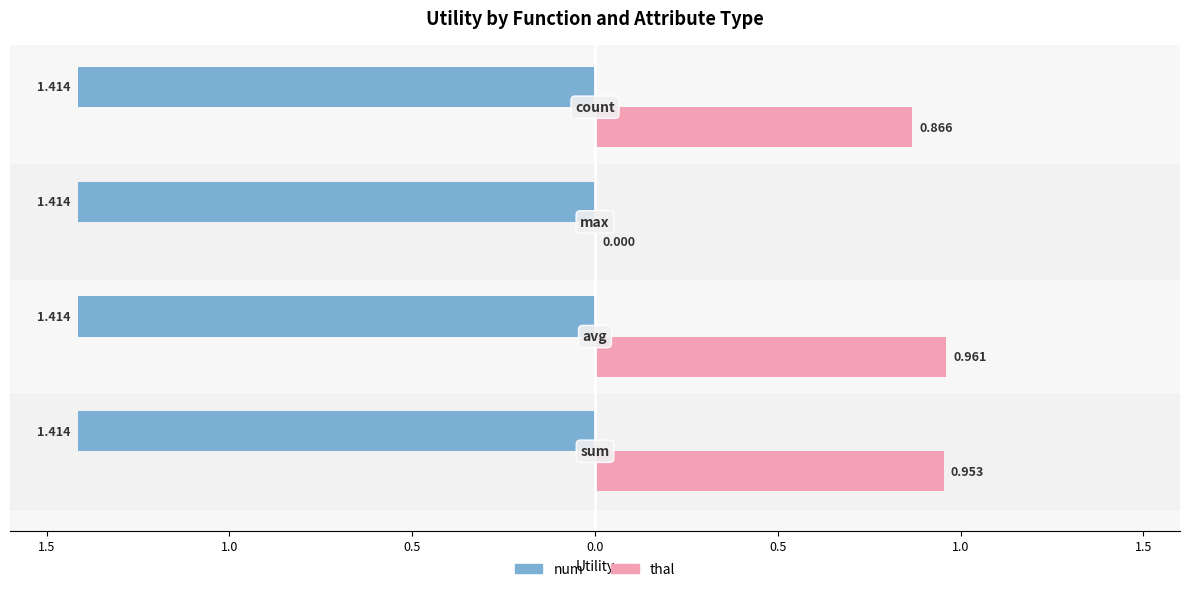

What are all the series names shown in the legend?

num, thal